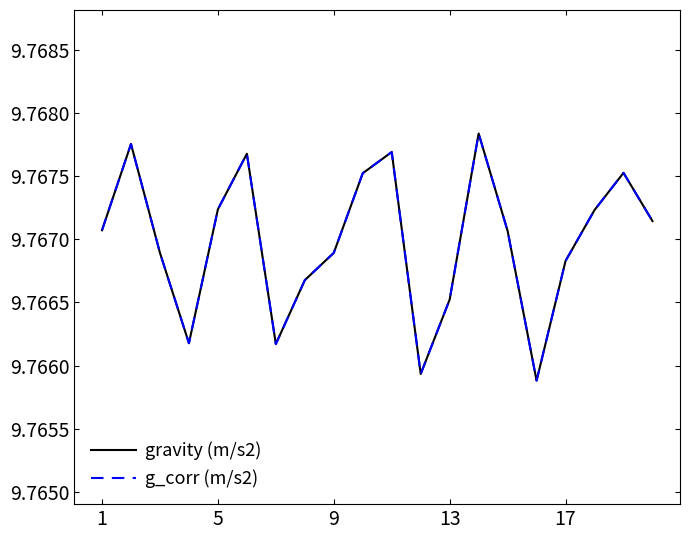

Is this an area chart (filled region under the line)?

No